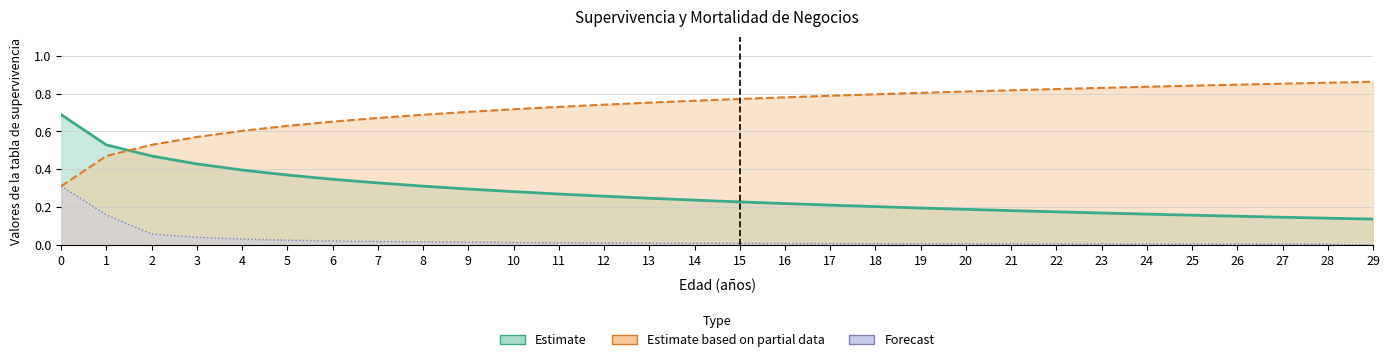

Reading right to left, list all the values displayed in this chart.

S'(x): 29=0.1	28=0.1	27=0.1	26=0.2	25=0.2	24=0.2	23=0.2	22=0.2	21=0.2	20=0.2	19=0.2	18=0.2	17=0.2	16=0.2	15=0.2	14=0.2	13=0.2	12=0.3	11=0.3	10=0.3	9=0.3	8=0.3	7=0.3	6=0.3	5=0.4	4=0.4	3=0.4	2=0.5	1=0.5	0=0.7
p(x): 29=0.9	28=0.9	27=0.9	26=0.8	25=0.8	24=0.8	23=0.8	22=0.8	21=0.8	20=0.8	19=0.8	18=0.8	17=0.8	16=0.8	15=0.8	14=0.8	13=0.8	12=0.7	11=0.7	10=0.7	9=0.7	8=0.7	7=0.7	6=0.7	5=0.6	4=0.6	3=0.6	2=0.5	1=0.5	0=0.3
d(x): 29=0.0	28=0.0	27=0.0	26=0.0	25=0.0	24=0.0	23=0.0	22=0.0	21=0.0	20=0.0	19=0.0	18=0.0	17=0.0	16=0.0	15=0.0	14=0.0	13=0.0	12=0.0	11=0.0	10=0.0	9=0.0	8=0.0	7=0.0	6=0.0	5=0.0	4=0.0	3=0.0	2=0.1	1=0.2	0=0.3